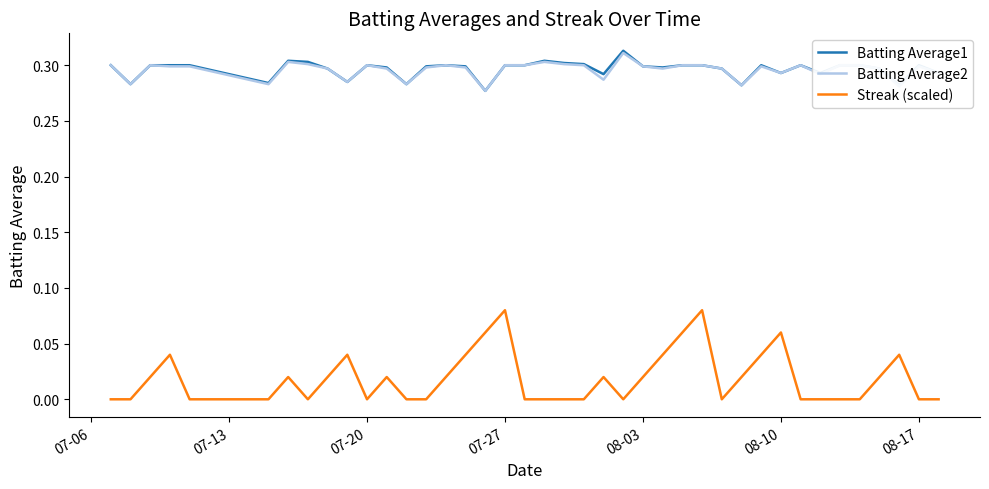

Which series has the widest spread of values?

Streak (scaled)